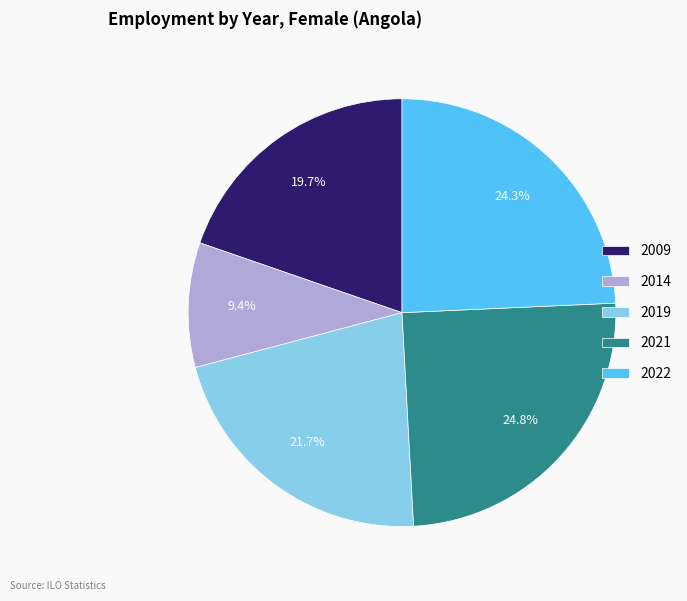

Combined, what portion of the pie is 2022 and 2009?

44.0%